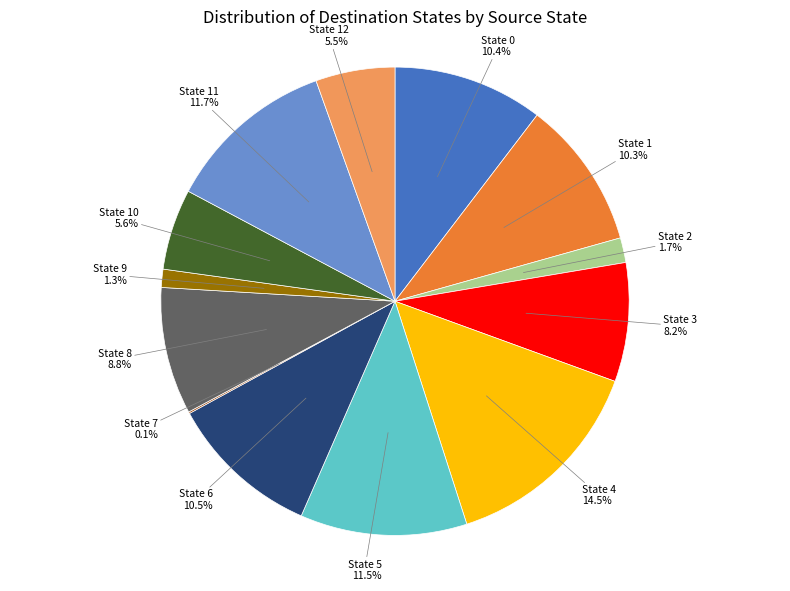

Is State 0 the majority of the pie?

No